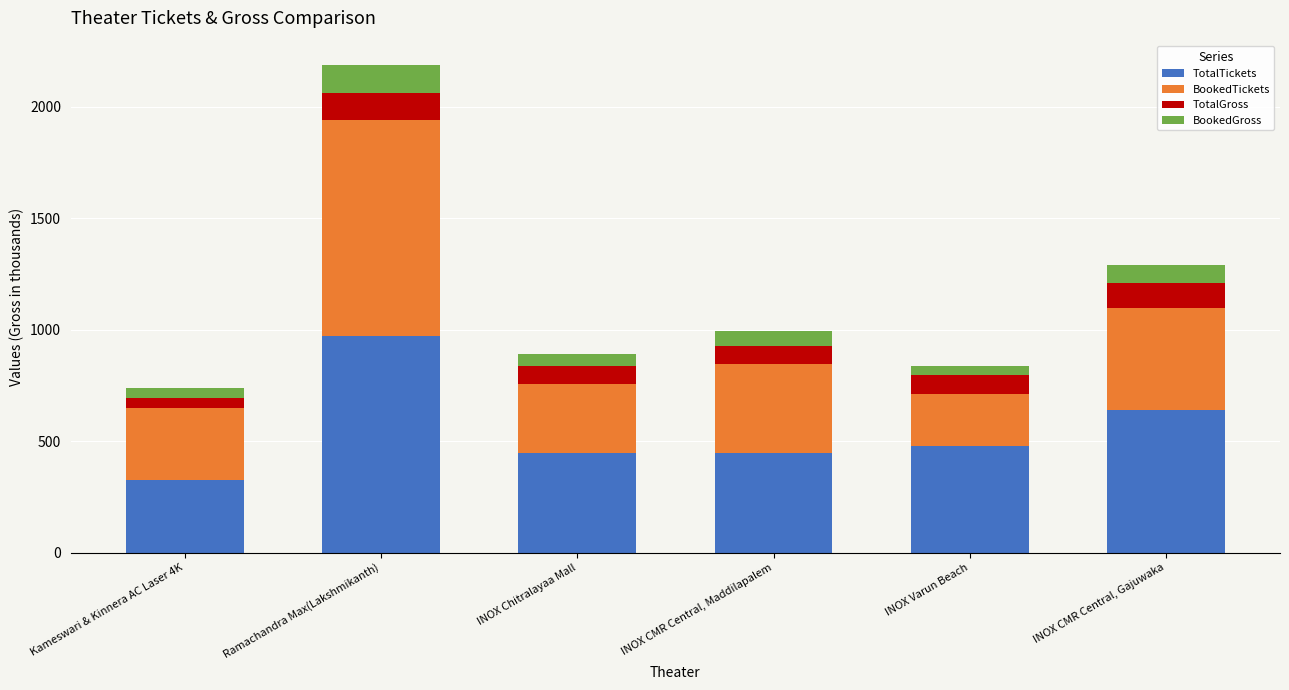

True or false: TotalTickets has a value of 448.0 at INOX CMR Central, Maddilapalem.

True